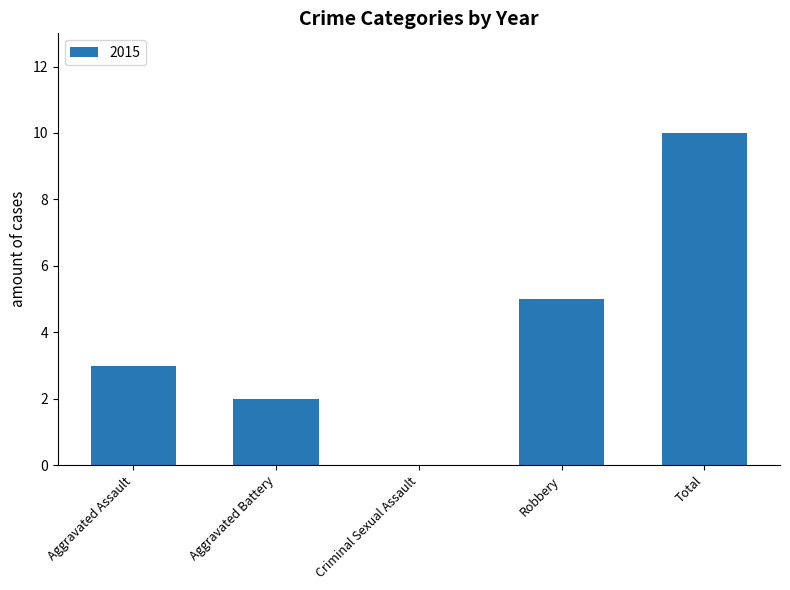

What is the change in value from Aggravated Battery to Total?

+8